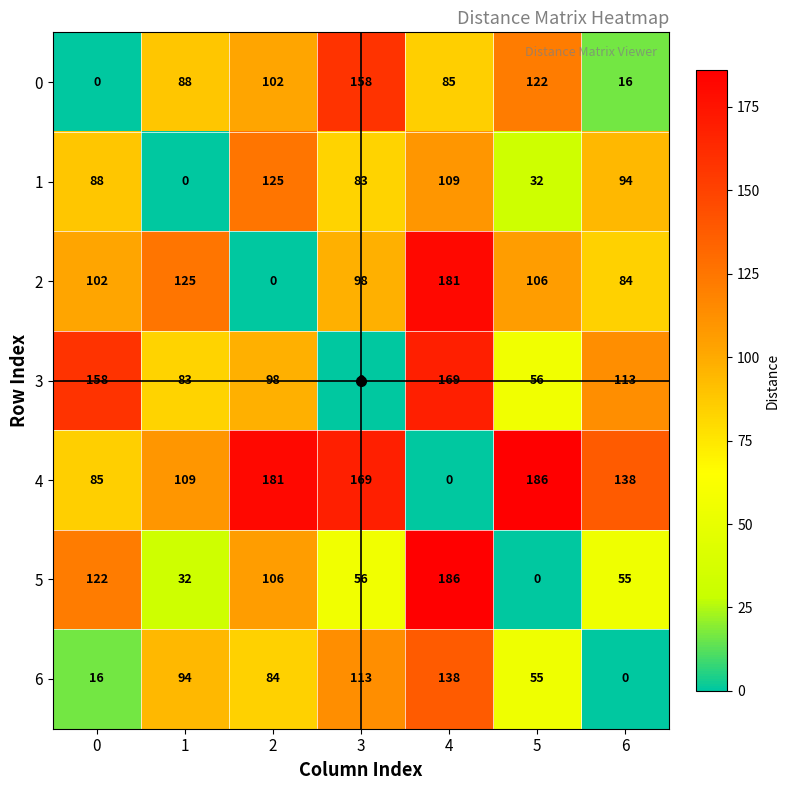

How many data points does each series have?

7